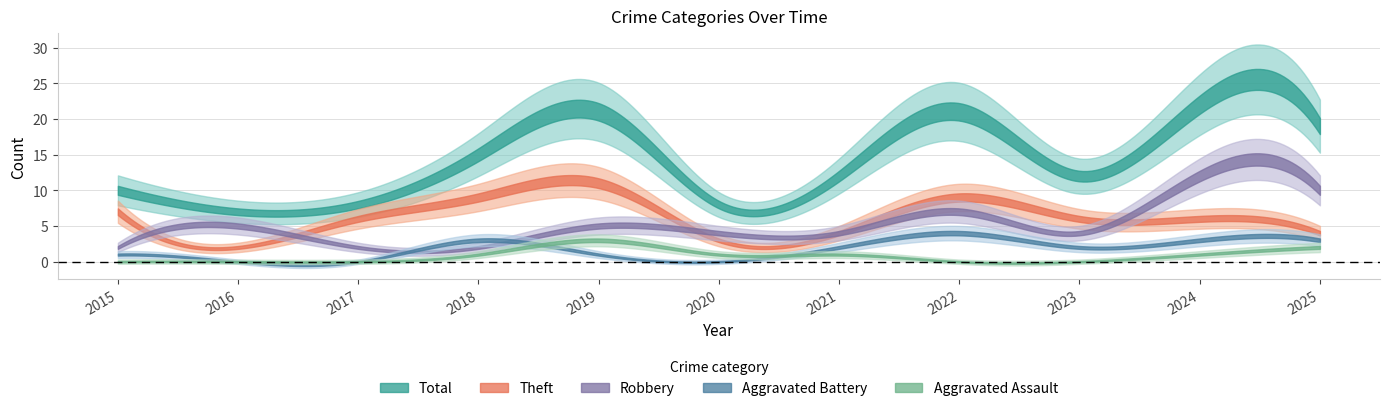

Reading right to left, list all the values displayed in this chart.

Robbery: 10	12	4	7	4	4	5	2	2	5	2
Theft: 4	6	6	9	4	3	11	9	6	2	7
Total: 19	22	12	21	12	8	21	15	8	7	10
Aggravated Battery: 3	3	2	4	2	0	1	3	0	0	1
Aggravated Assault: 2	1	0	0	1	1	3	1	0	0	0